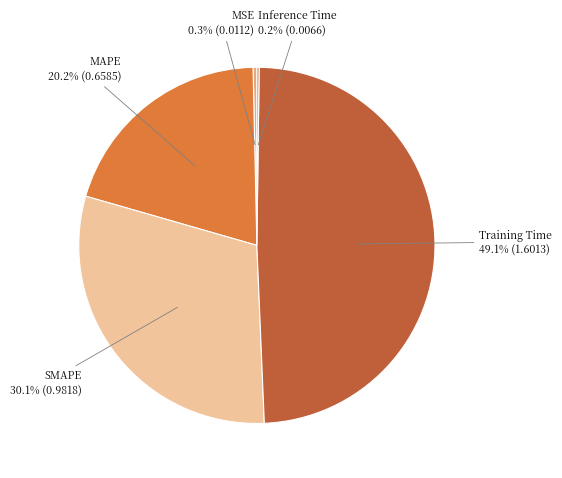

Is Training Time the majority of the pie?

No